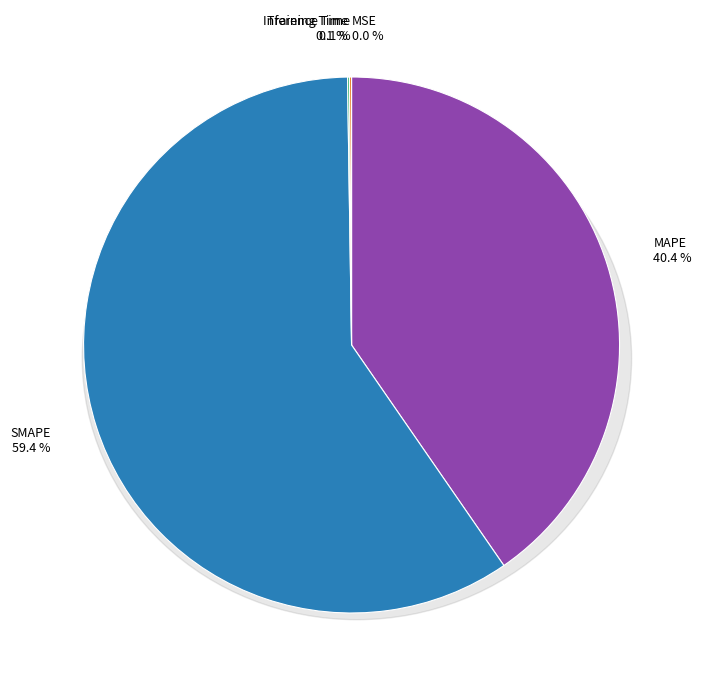

Count the number of slices in the pie.

5